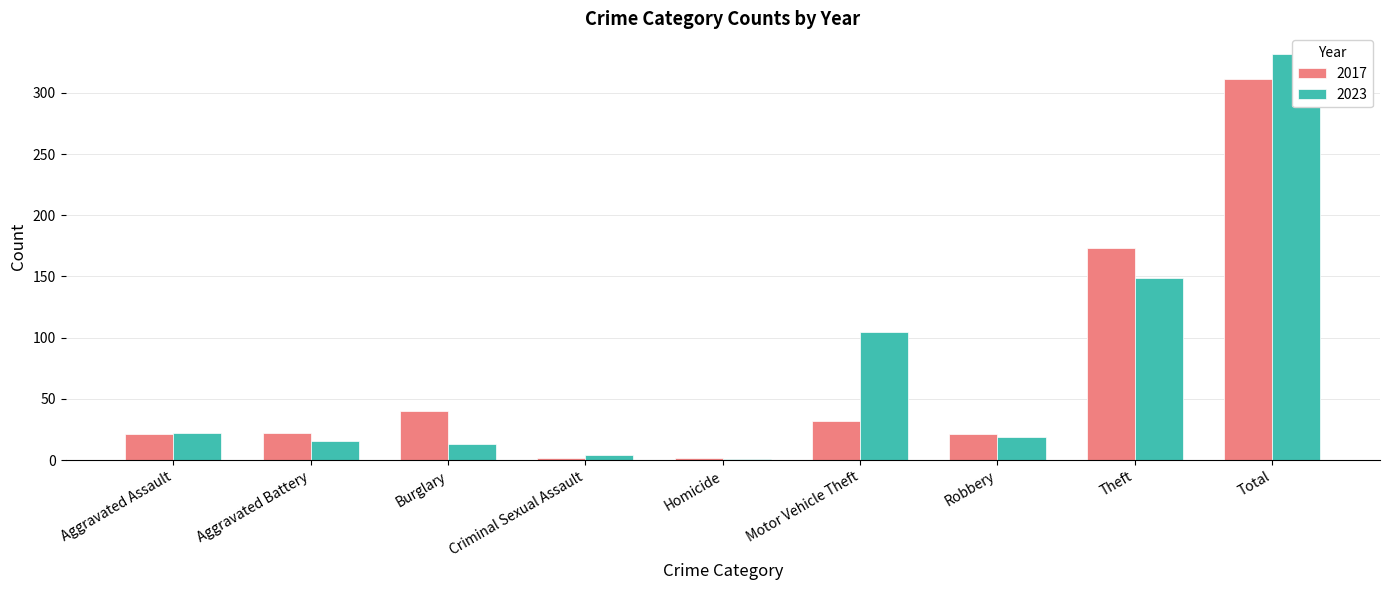

Is it true that 2023 equals 19 at Robbery?

True